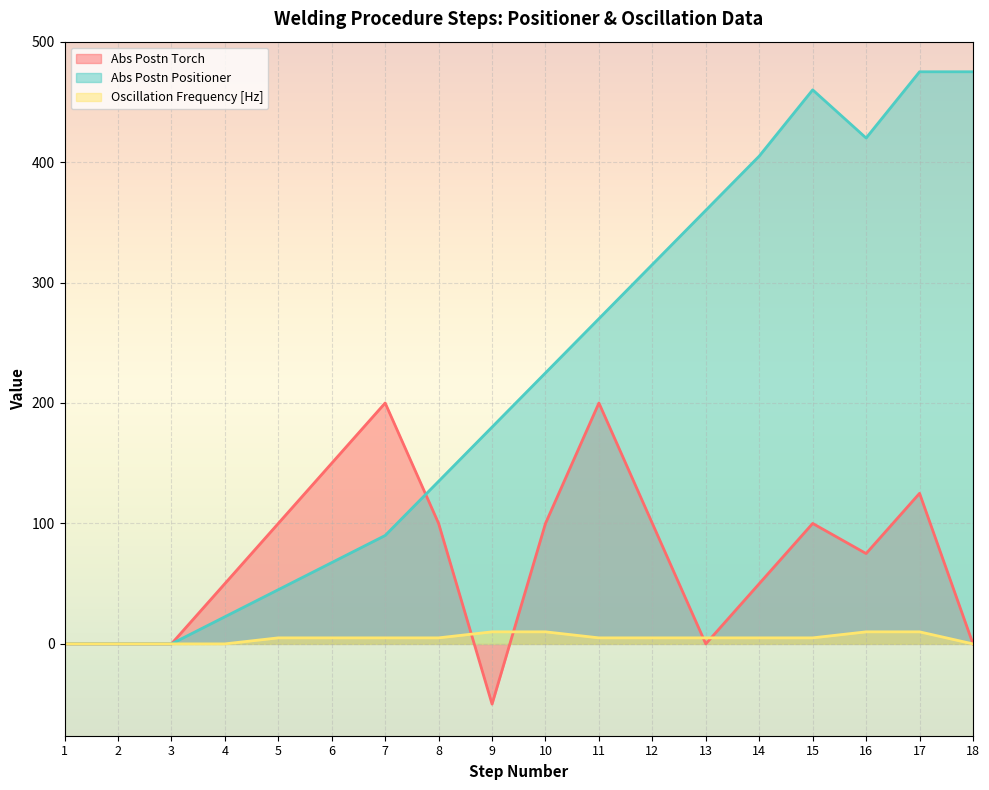

At which label is Abs Postn Positioner closest to 237?

10